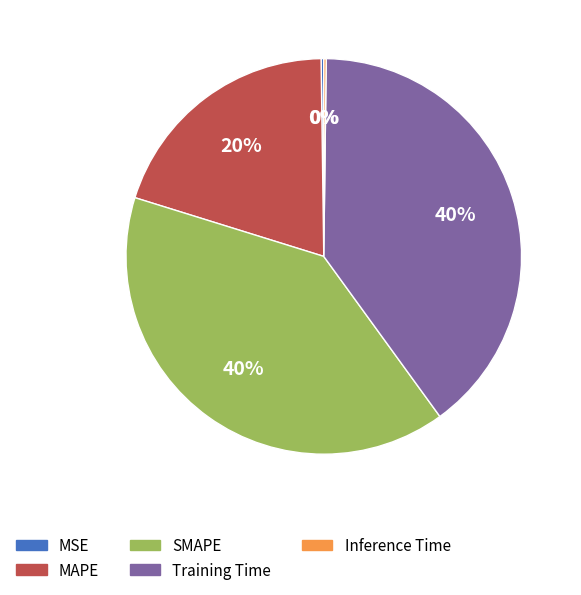

Is there a majority slice in this chart?

No